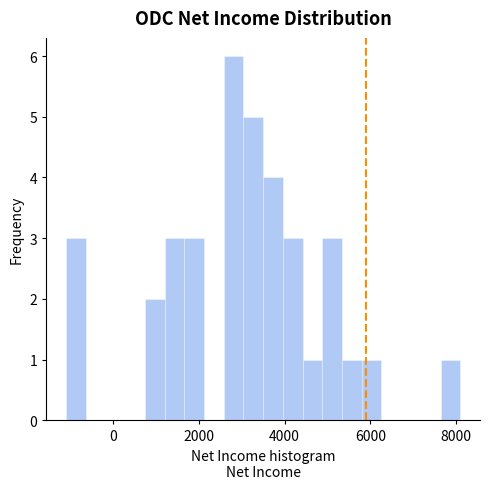

Around what value on the x-axis is the tallest bar? Give the approximate position of its centre, as read against the axis.

2800